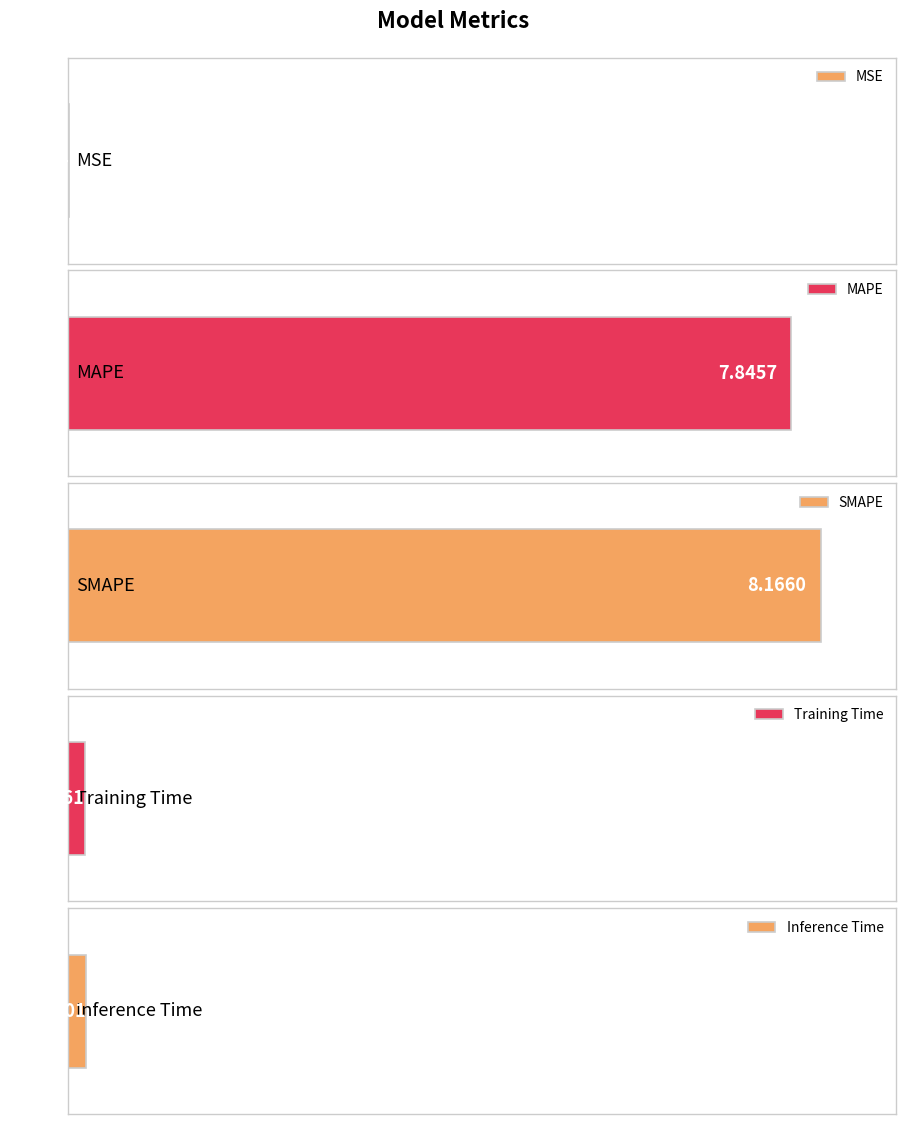

What position from the left is SMAPE?

3